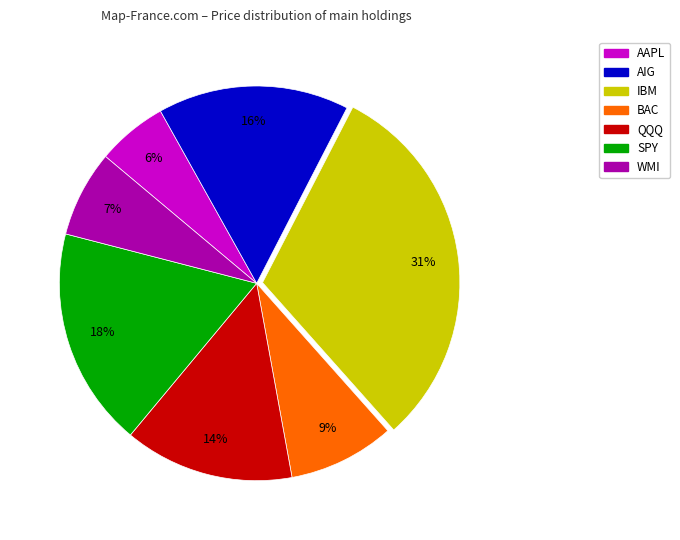

Do BAC and AIG together represent more than half of the pie?

No